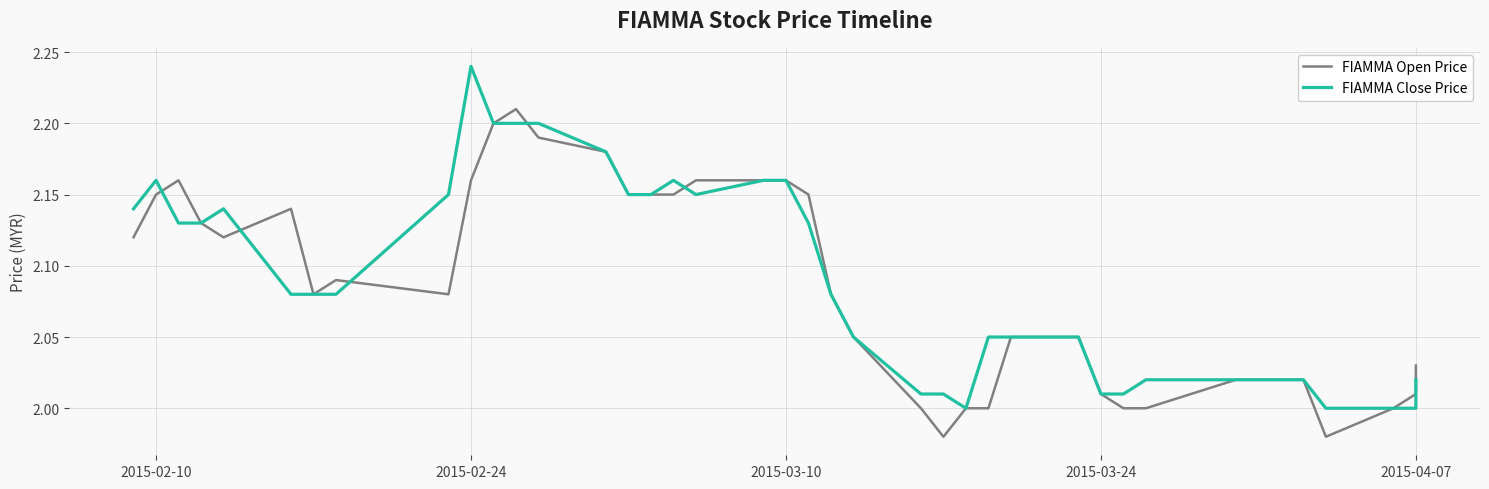

Which series ends up on top after the final intersection of FIAMMA Open Price and FIAMMA Close Price?

FIAMMA Open Price